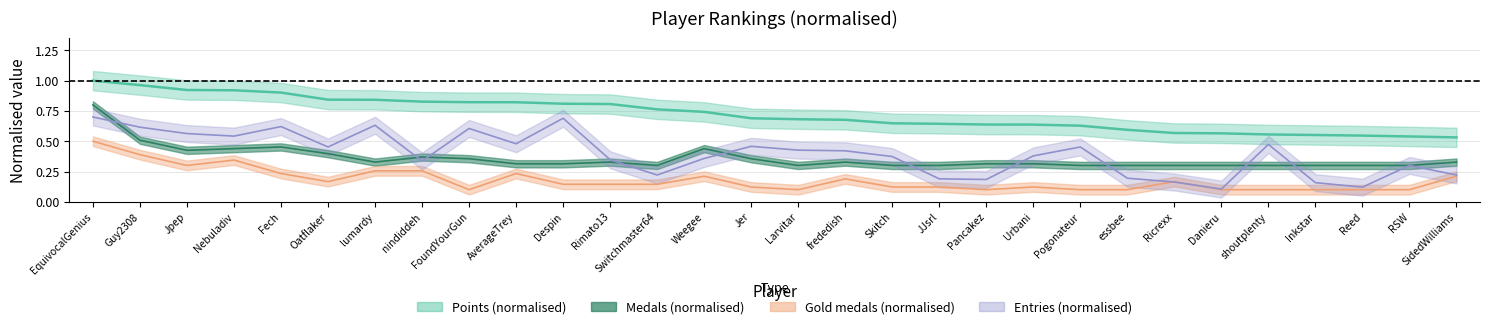

True or false: Gold and Points cross at least once.

False